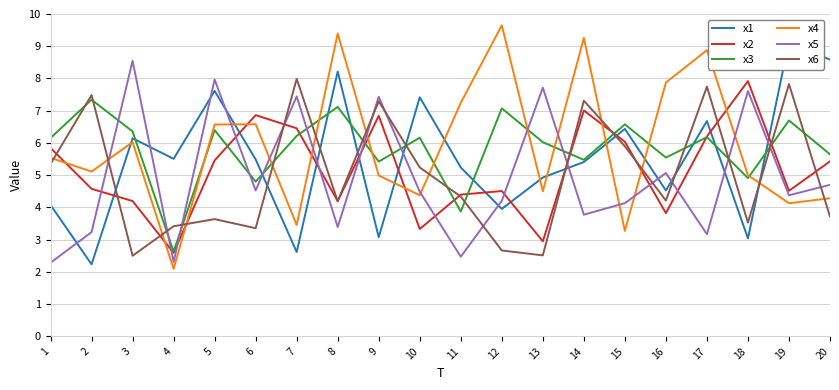

At which label does x2 first exceed 5?

1